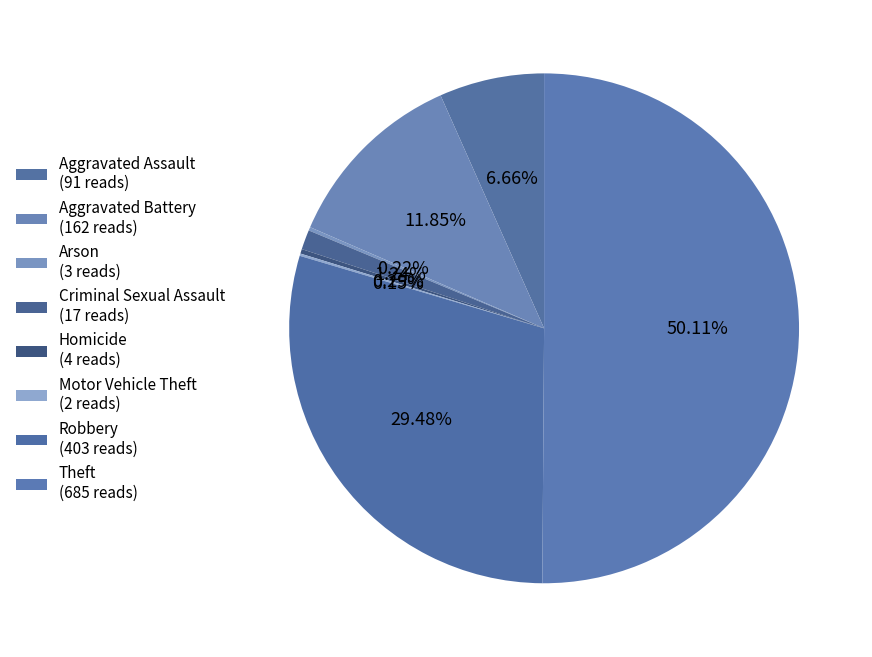

Does any single category account for the majority?

Yes